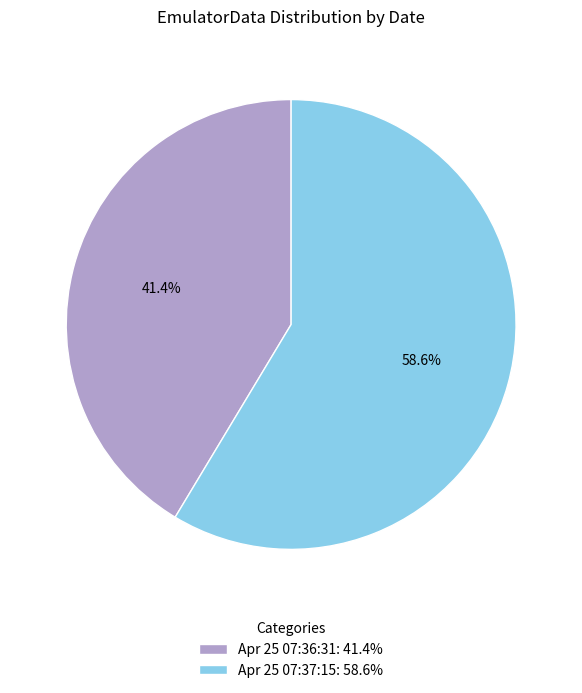

To the nearest percent, what is the average slice percentage?

50%